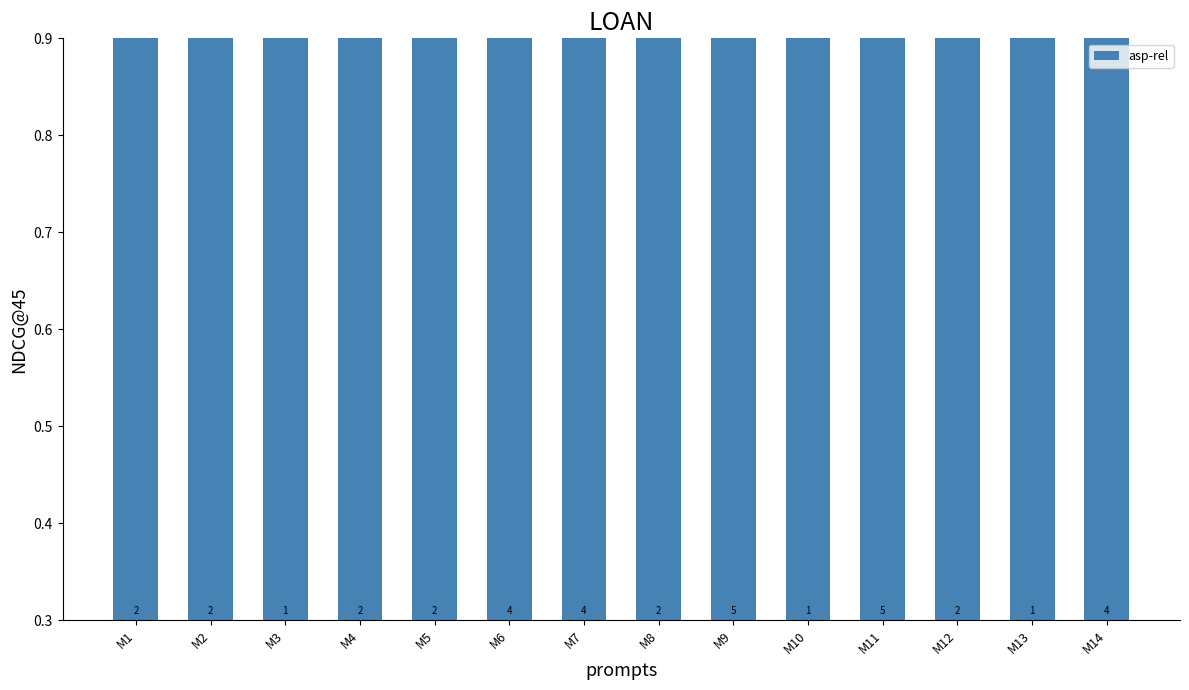

Approximately how many times larger is the value at M10 compared to M3?

1.0